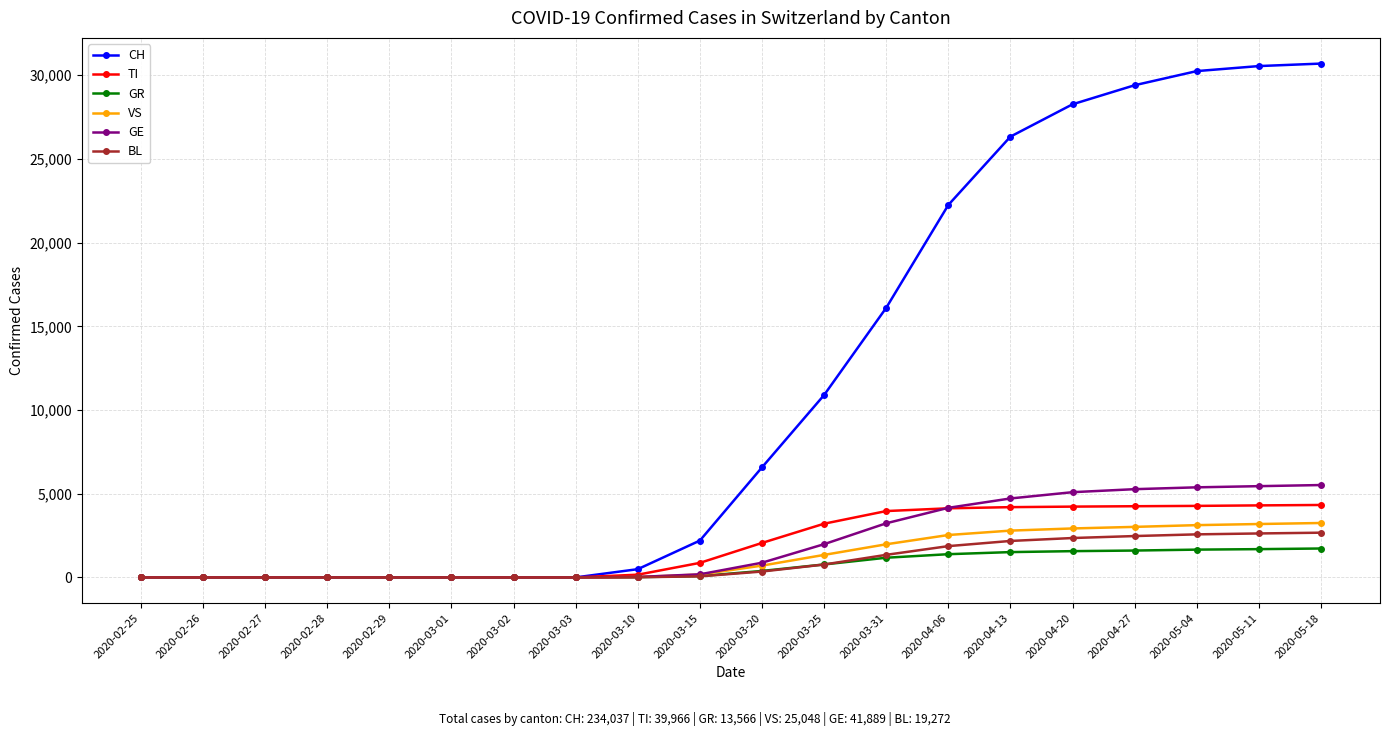

What is the label of the 4th point from the right?

2020-04-27